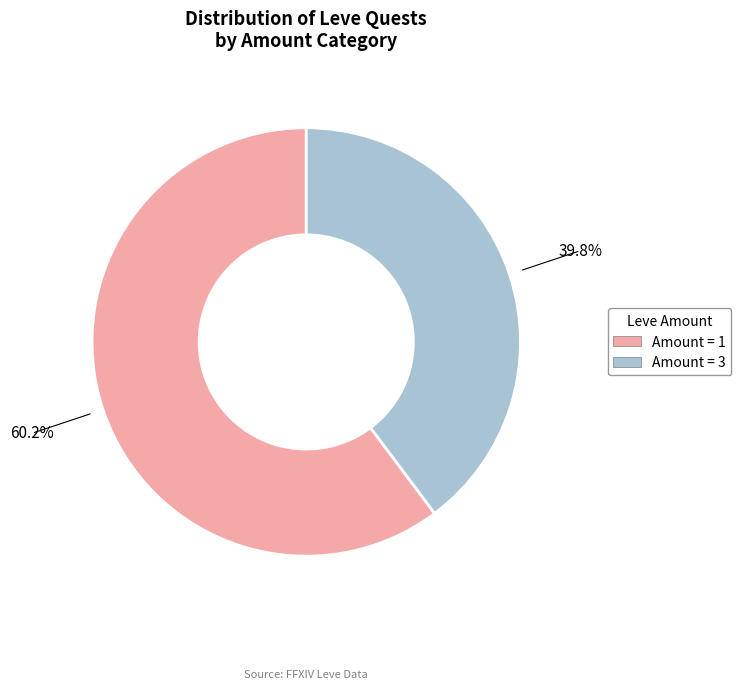

Does any single category account for the majority?

Yes